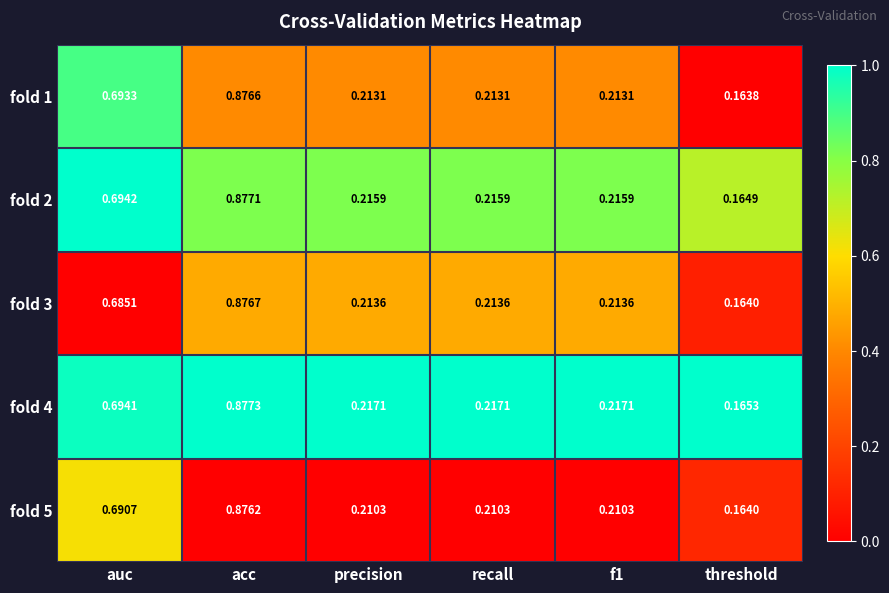

Where is fold 5 nearest to the value 0?

threshold